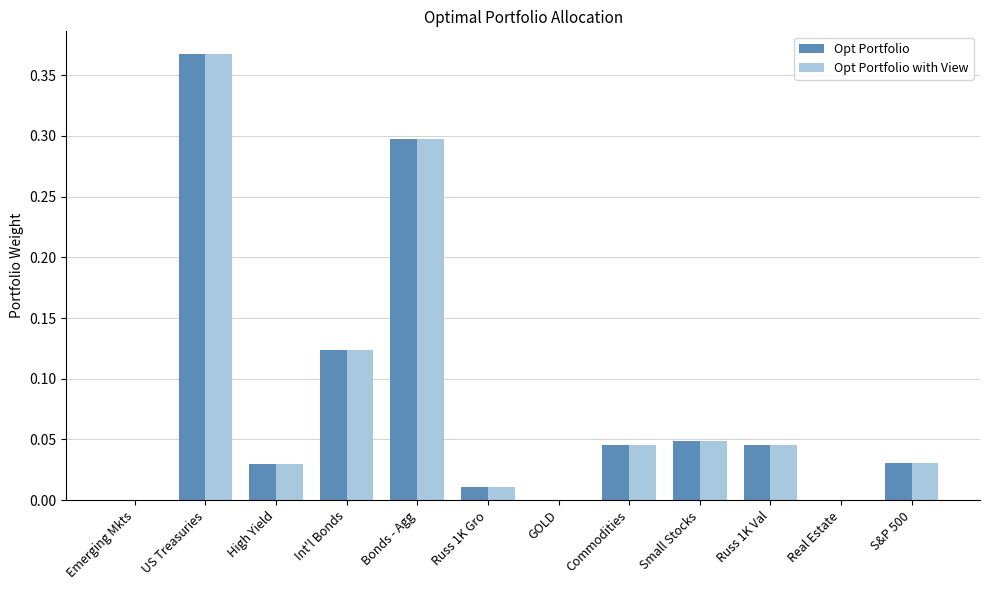

Is the value of Opt Portfolio at US Treasuries greater than the value of Opt Portfolio with View at Real Estate?

Yes